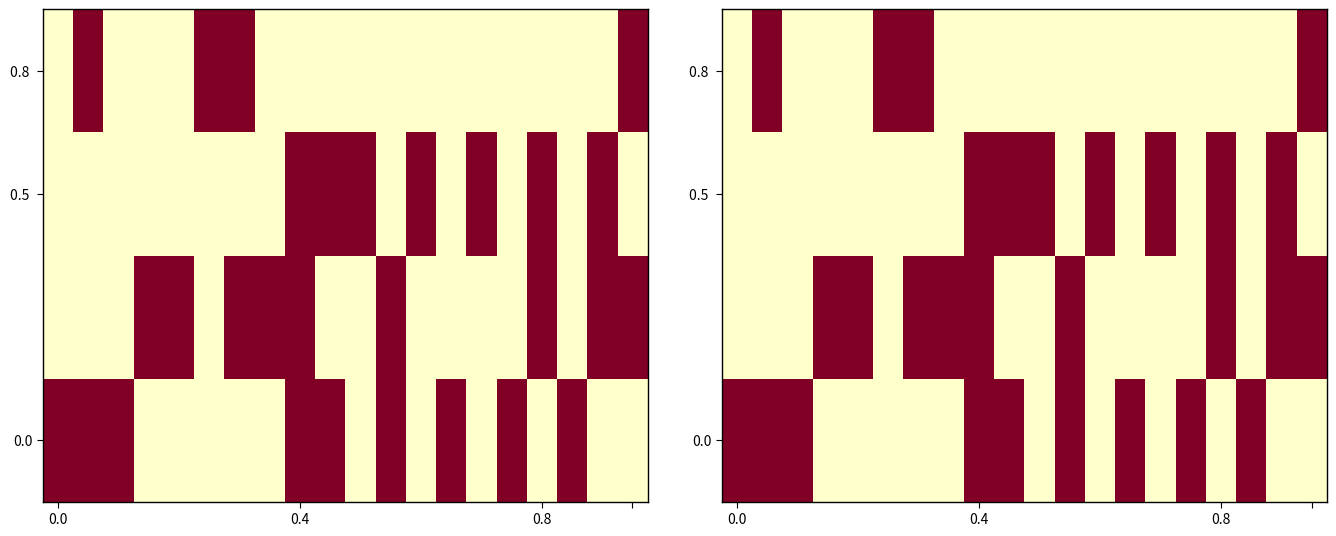

Reading left to right, list all the values displayed in this chart.

row_0: 1	1	1	0	0	0	0	0	1	1	0	1	0	1	0	1	0	1	0	0
row_1: 0	0	0	1	1	0	1	1	1	0	0	1	0	0	0	0	1	0	1	1
row_2: 0	0	0	0	0	0	0	0	1	1	1	0	1	0	1	0	1	0	1	0
row_3: 0	1	0	0	0	1	1	0	0	0	0	0	0	0	0	0	0	0	0	1